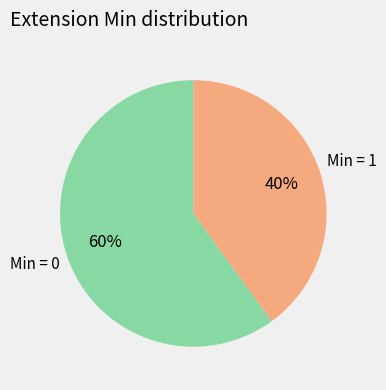

To the nearest percent, what is the average slice percentage?

50%